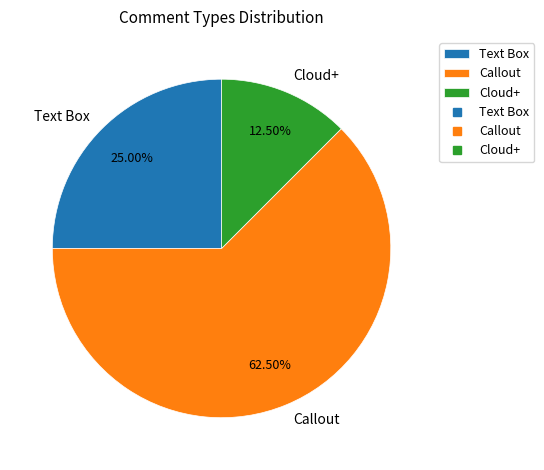

Which has a higher value, Text Box or Cloud+?

Text Box